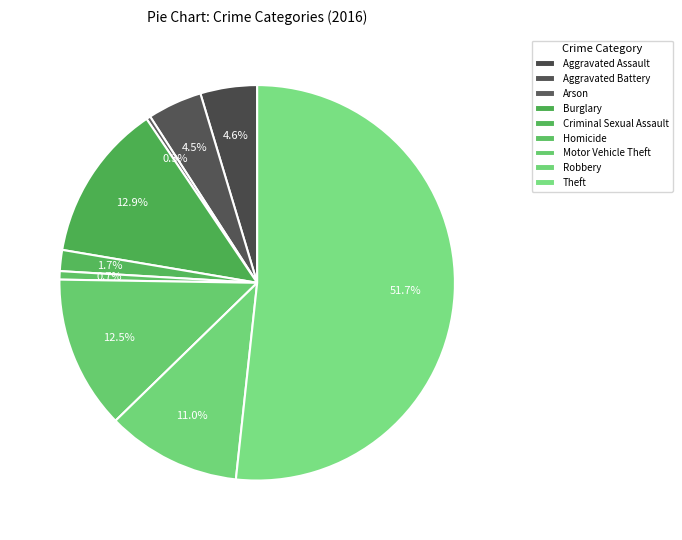

The Criminal Sexual Assault slice represents 2% of the pie. True or false?

True